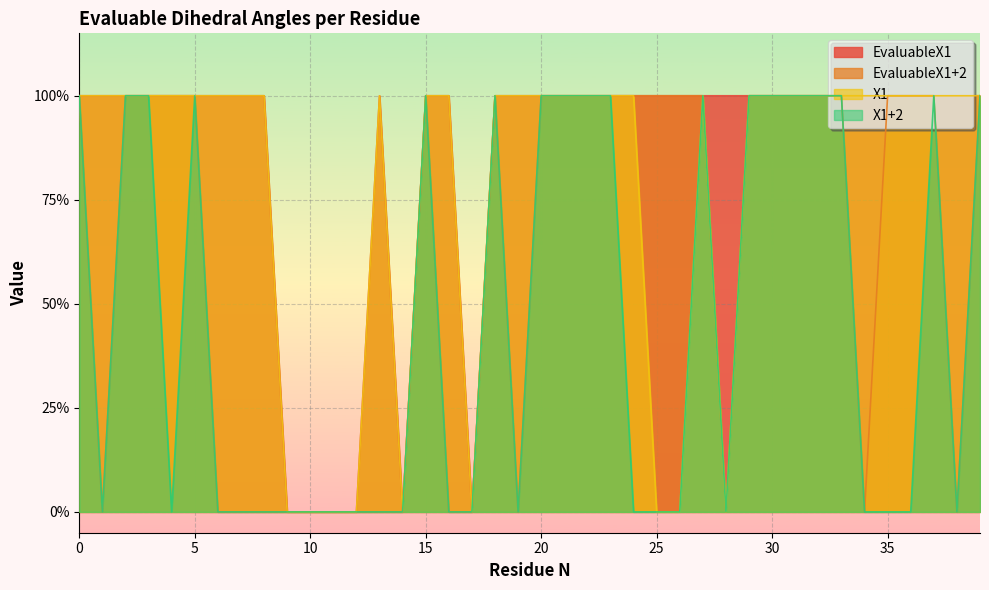

True or false: X1 and EvaluableX1+2 cross at least once.

False